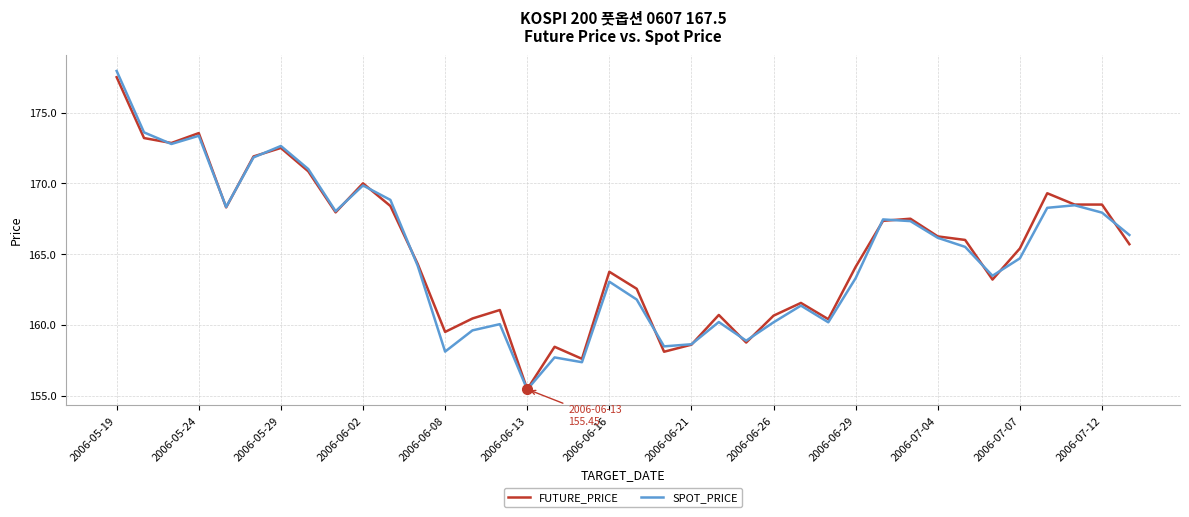

What is the maximum value shown in the chart?

177.9